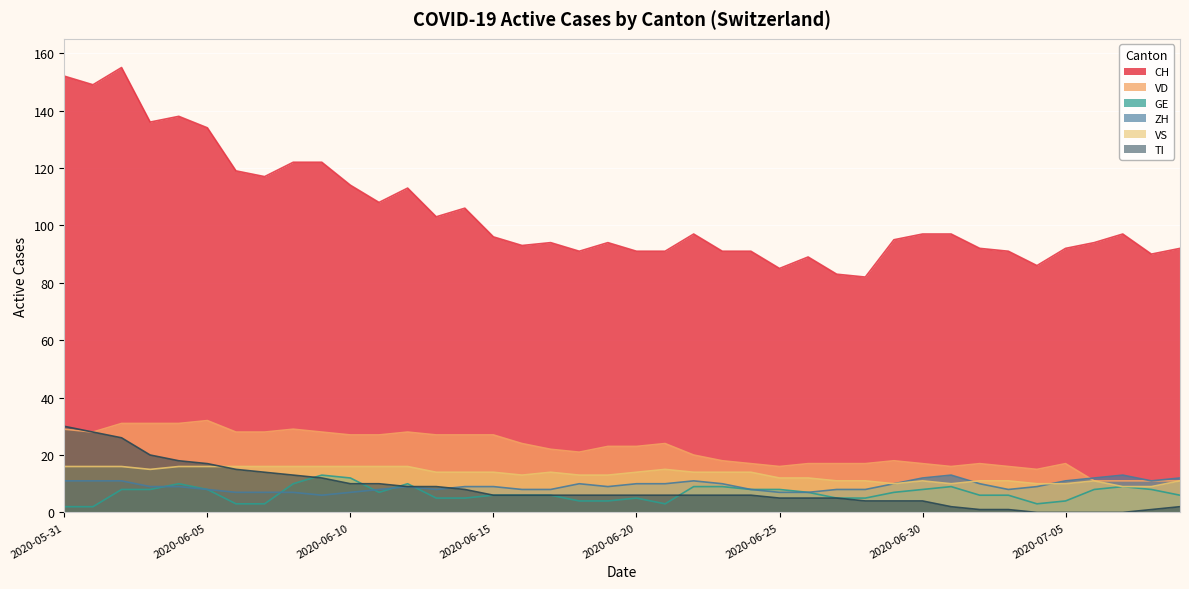

At which category is the sum across all series the highest?

2020-06-02